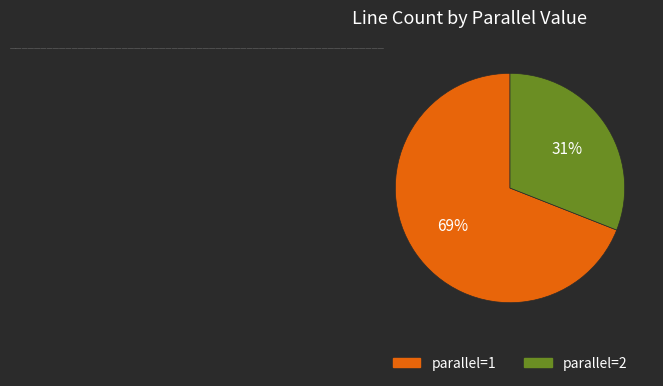

Is there a majority slice in this chart?

Yes